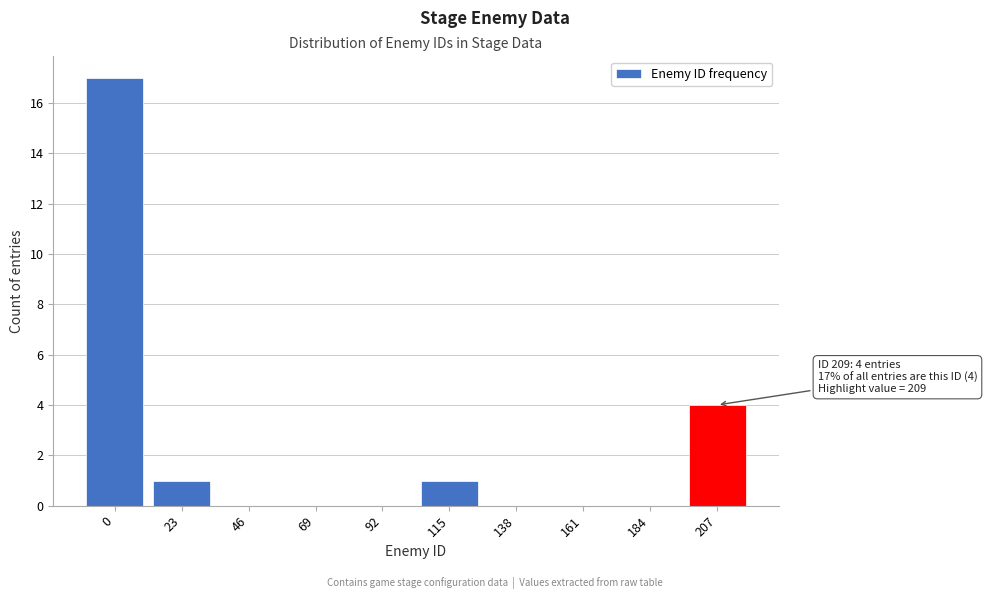

Reading left to right, what are all the values shown in this chart?

0=17	23=1	46=0	69=0	92=0	115=1	138=0	161=0	184=0	207=4